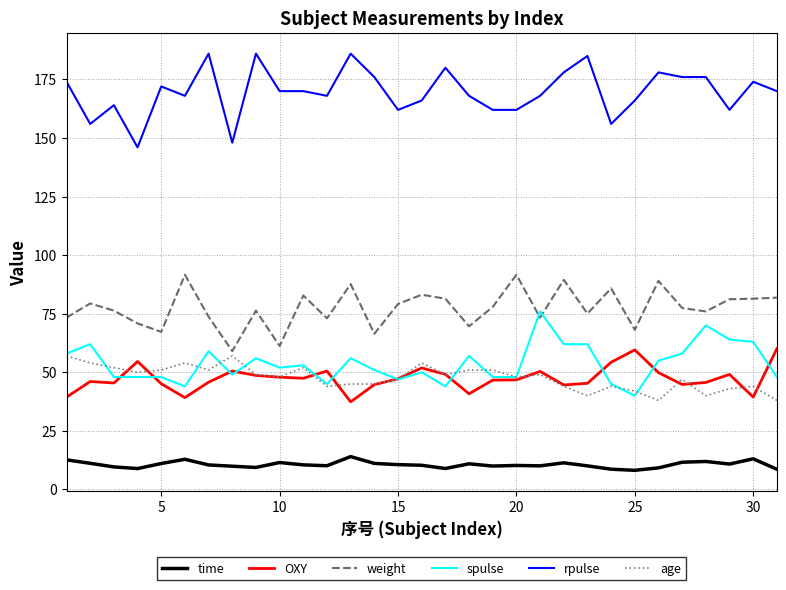

What is the minimum value shown in the chart?

8.2